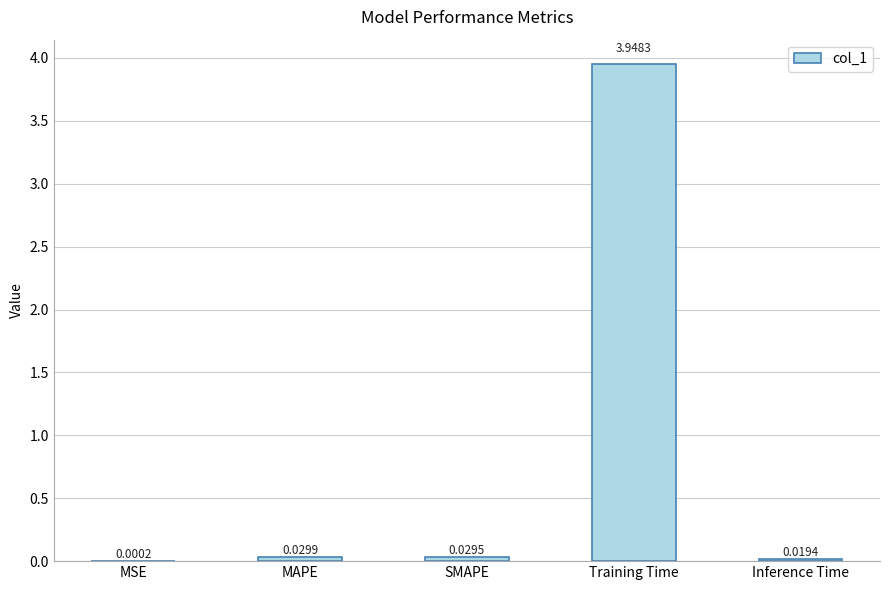

Which category has the highest value across all series?

Training Time